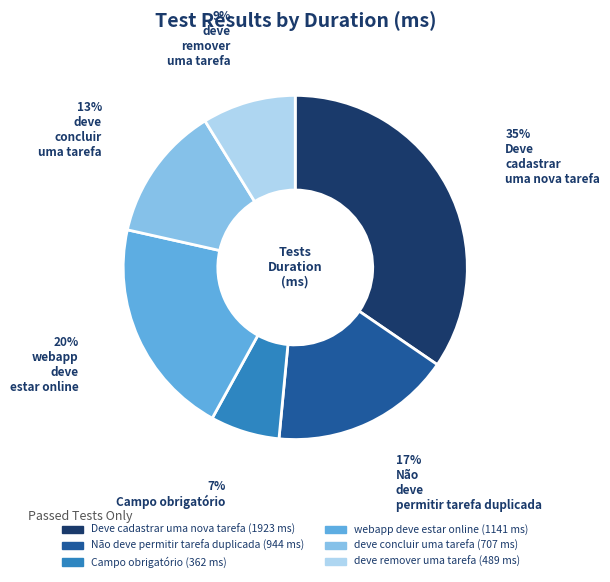

Between Não deve permitir tarefa duplicada and deve concluir uma tarefa, which is larger?

Não deve permitir tarefa duplicada